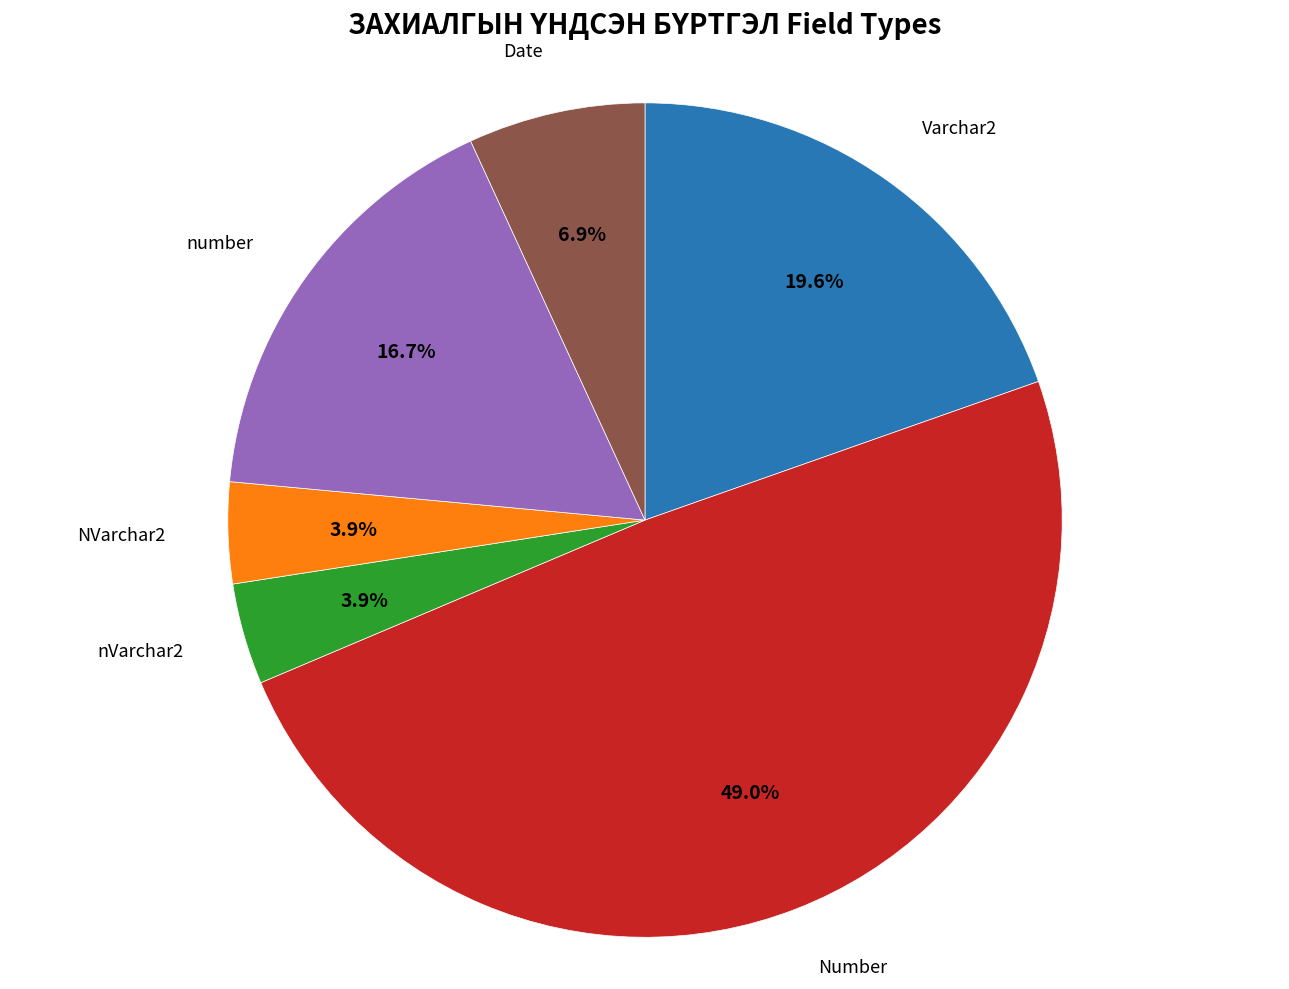

What is the largest slice in the pie chart?

Number